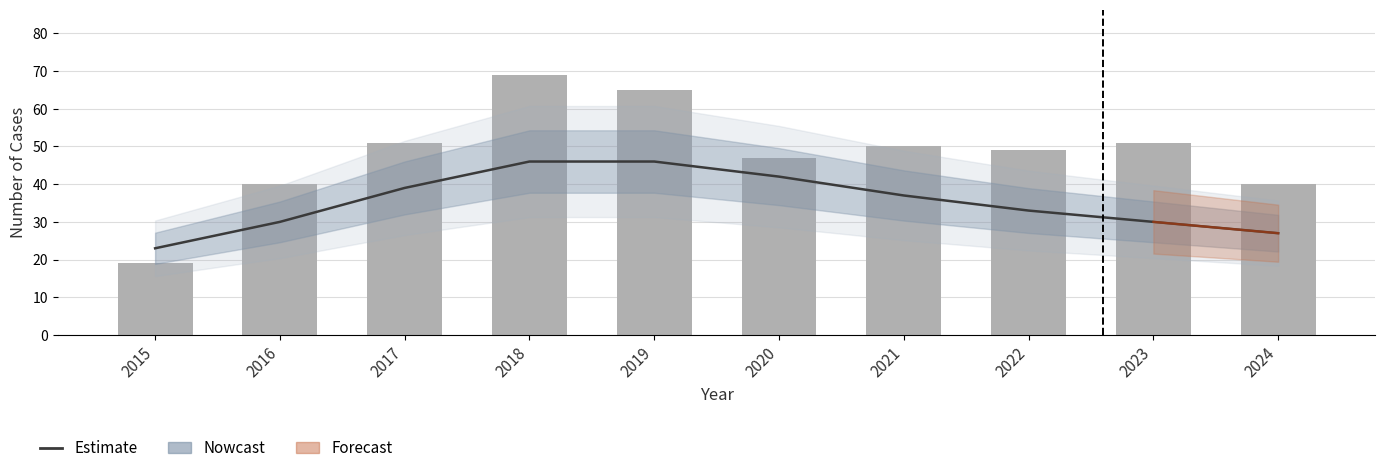

What is the approximate value of Total at 2021, to the nearest 10?

50